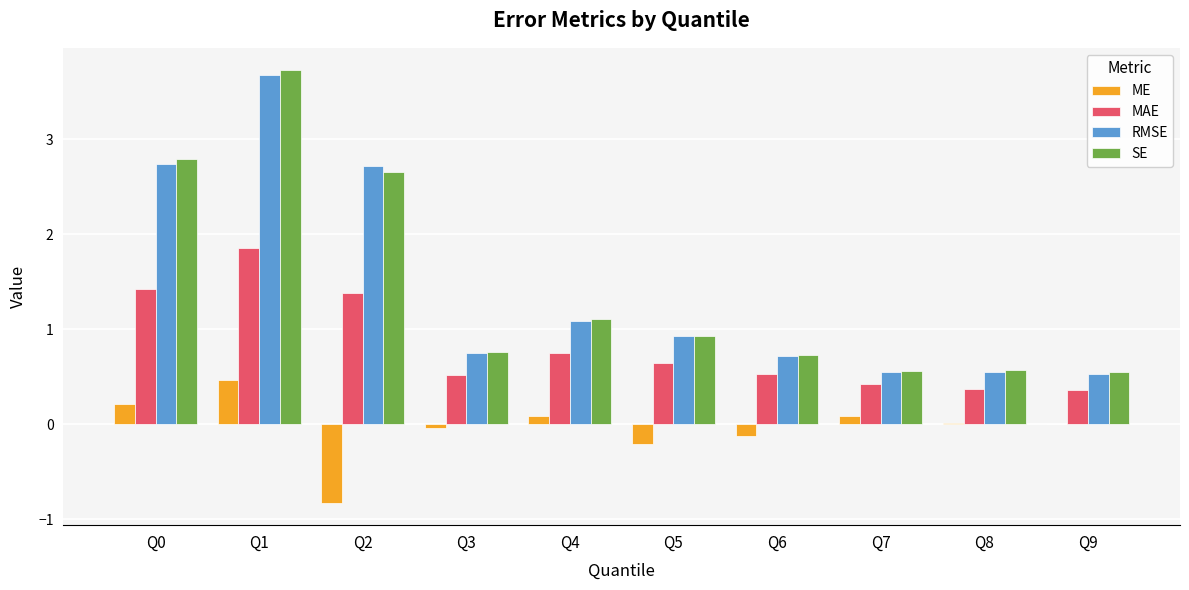

What is the maximum value for RMSE?

3.7